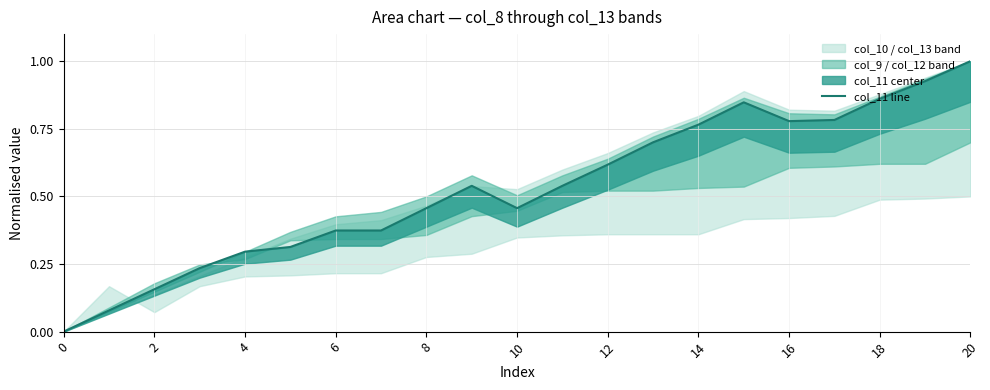

How many positive values are there?

20